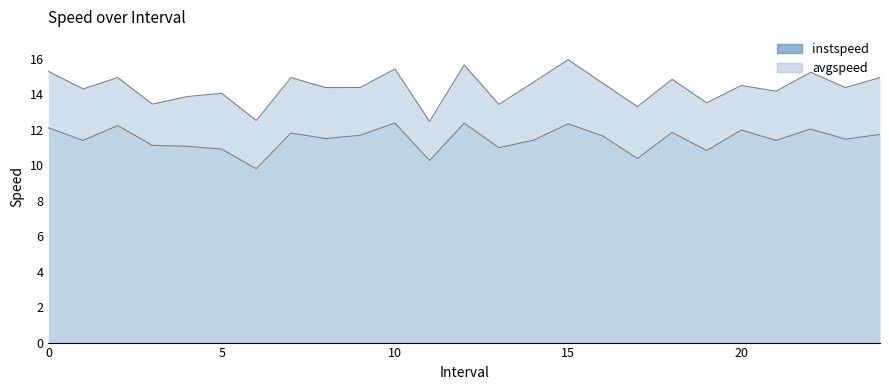

What is the minimum value for avgspeed?

12.5